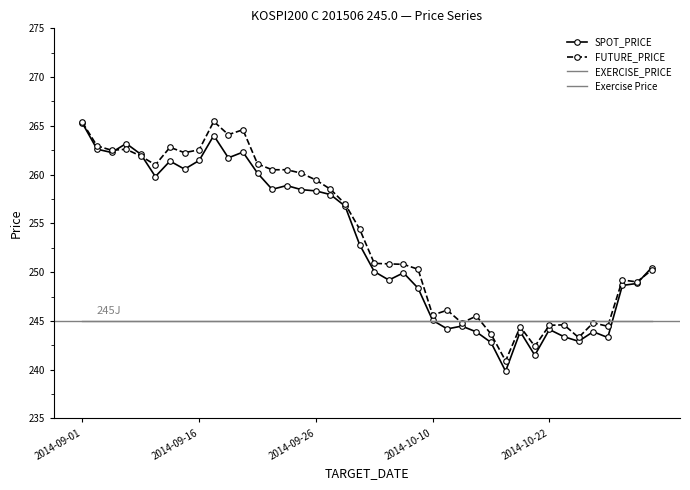

Is it true that SPOT_PRICE equals 394.8 at 2014-10-31?

False